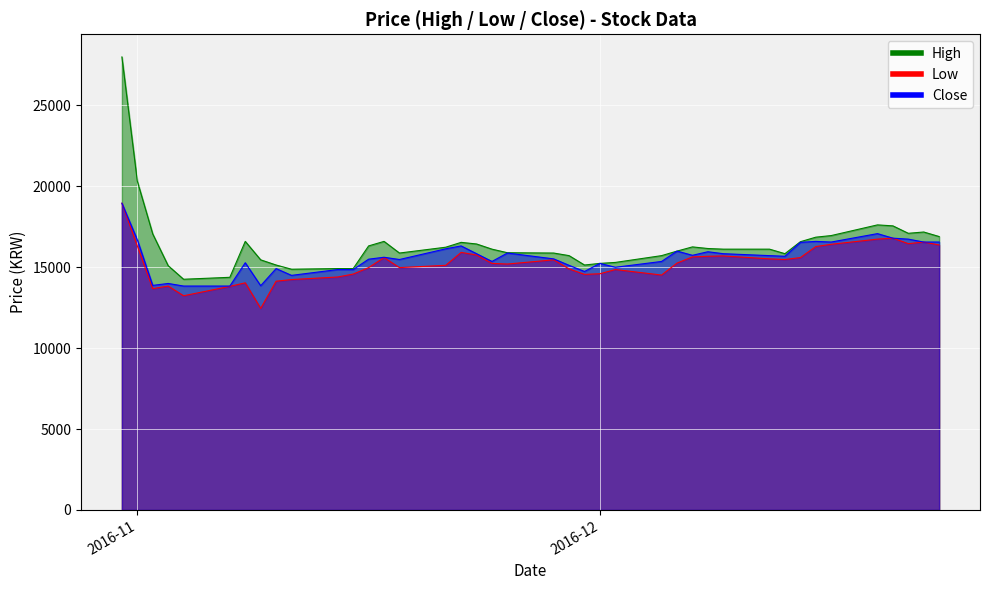

True or false: Low has a value of 22534 at 18.

False